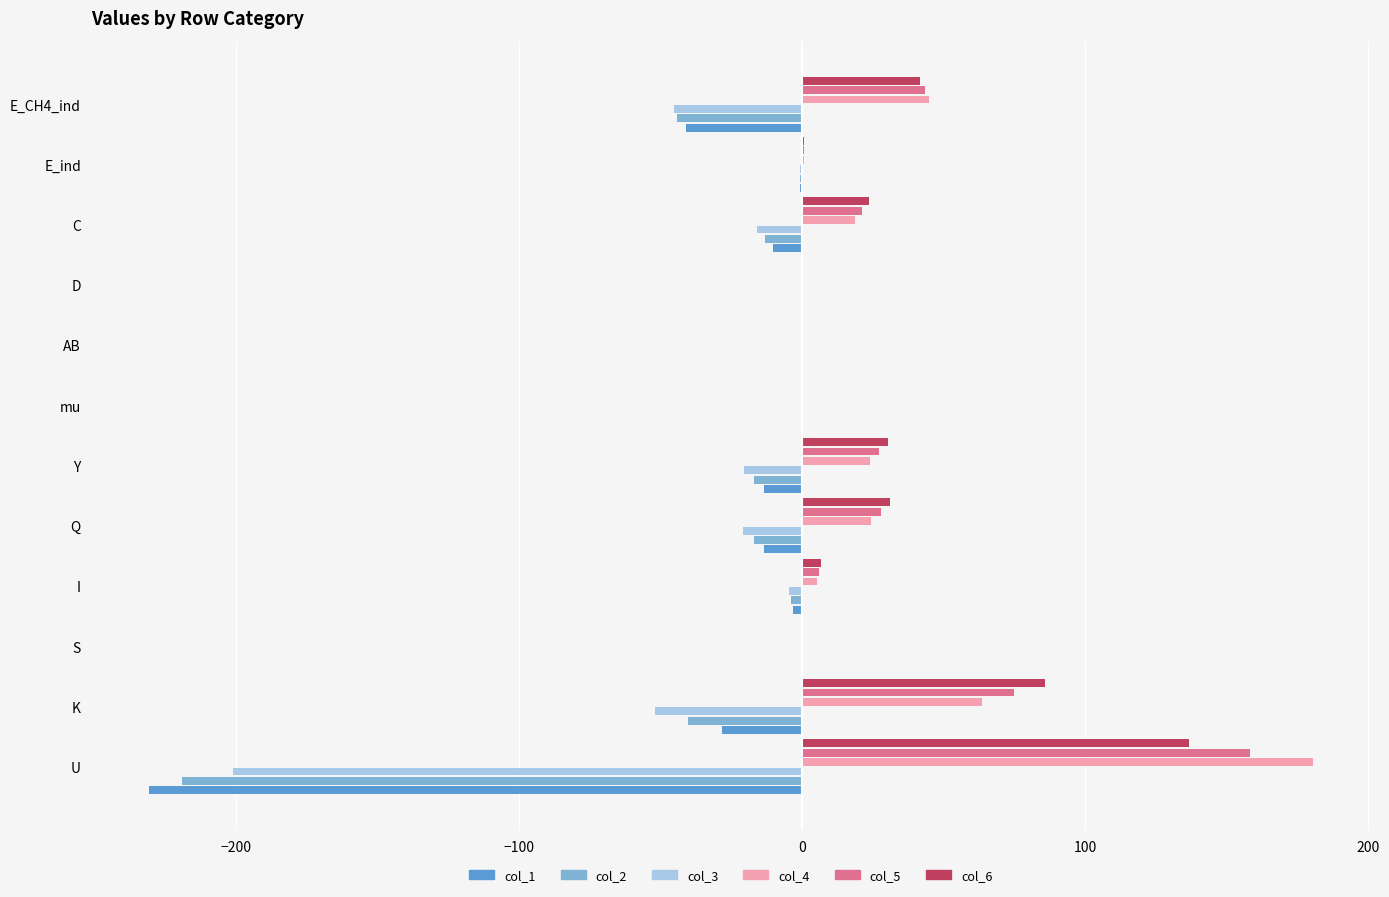

How many values in the col_5 series exceed 21?

6